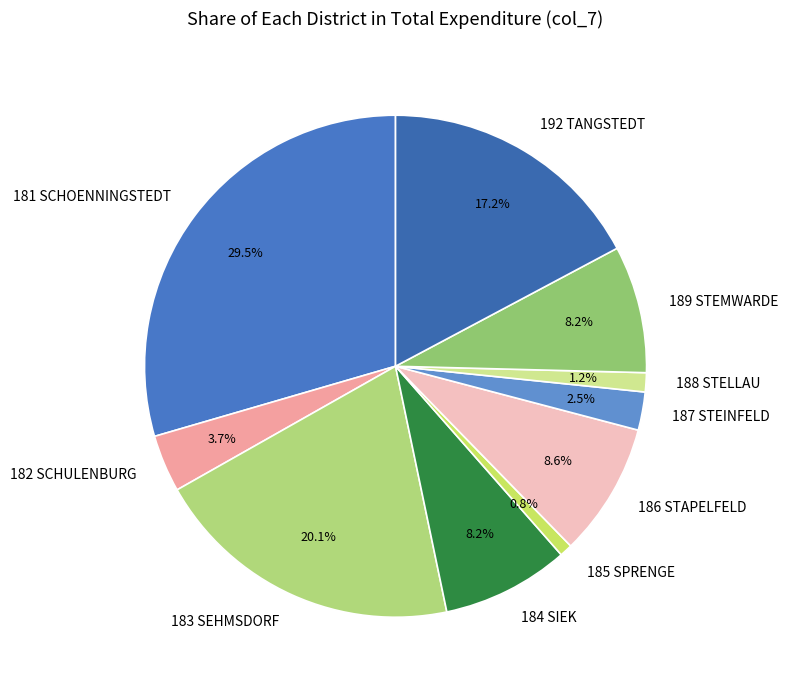

To the nearest percent, what is the combined percentage of 188 STELLAU and 182 SCHULENBURG?

5%